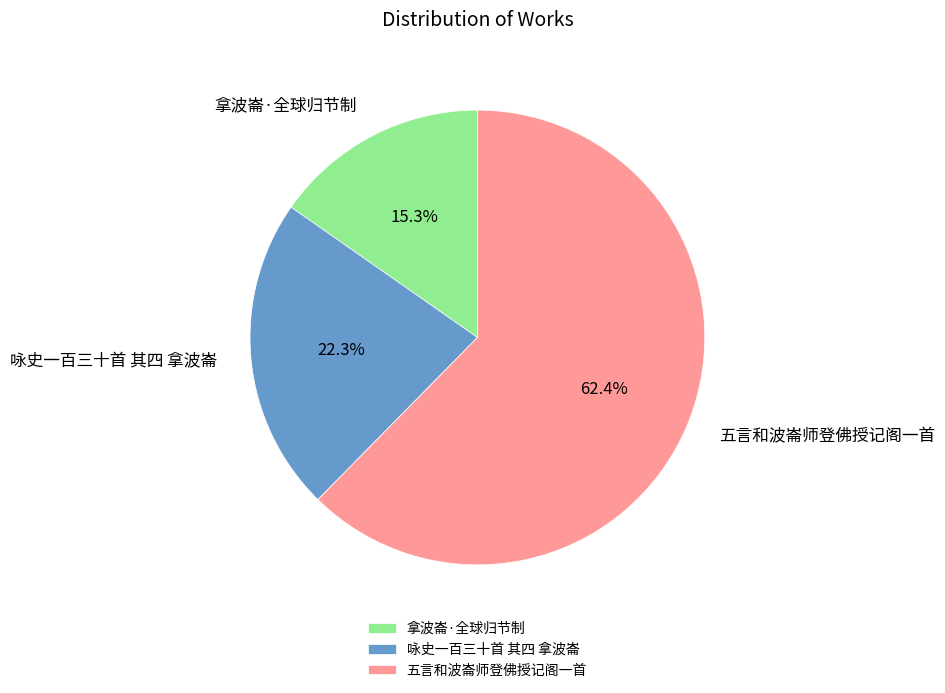

Which slice is the smallest?

拿波崙·全球归节制